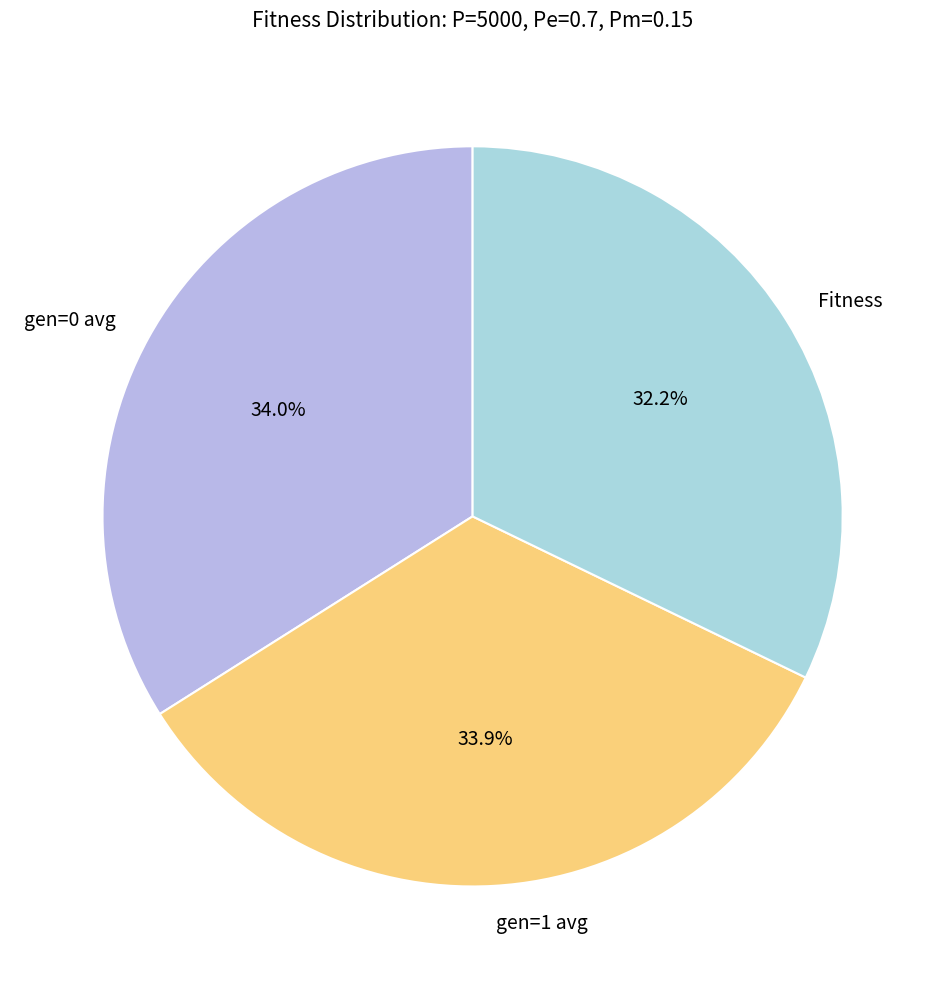

Count the number of slices in the pie.

3